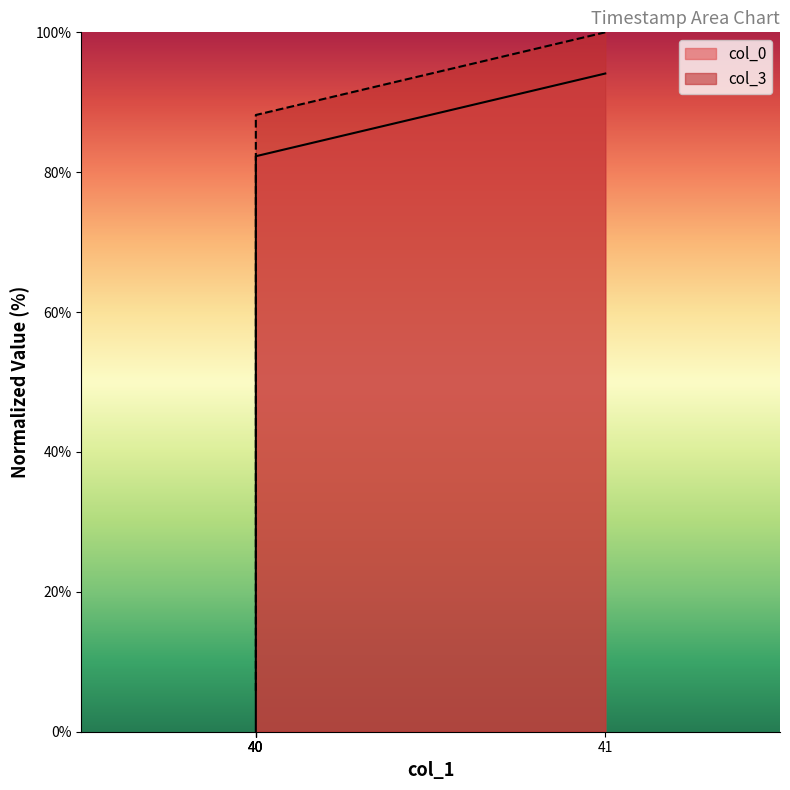

Which series has the largest range (max minus min)?

col_3